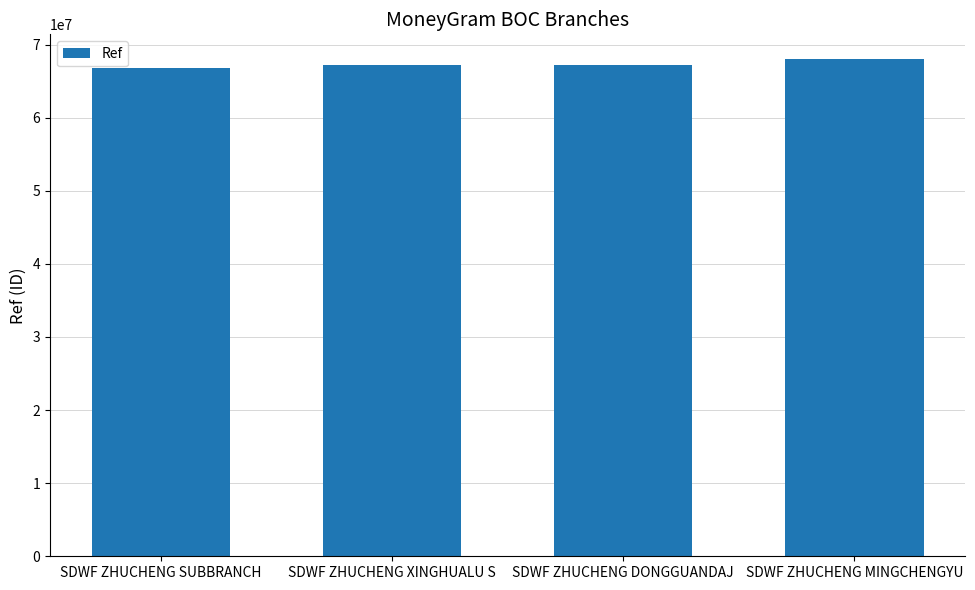

Does the chart contain any negative values?

No